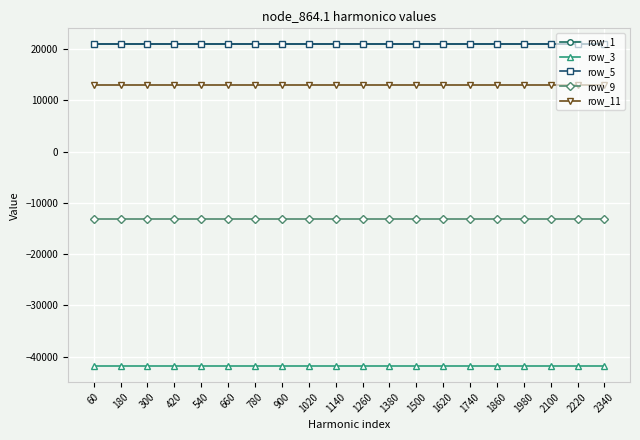

Reading left to right, list all the values displayed in this chart.

row_1: 60=20914.1	180=20914.1	300=20914.1	420=20914.1	540=20914.1	660=20914.1	780=20914.1	900=20914.1	1020=20914.1	1140=20914.1	1260=20914.1	1380=20914.1	1500=20914.1	1620=20914.1	1740=20914.1	1860=20914.1	1980=20914.1	2100=20914.1	2220=20914.1	2340=20914.1
row_3: 60=-41828.9	180=-41828.9	300=-41828.9	420=-41828.9	540=-41828.9	660=-41828.9	780=-41828.9	900=-41828.9	1020=-41828.9	1140=-41828.9	1260=-41828.9	1380=-41828.9	1500=-41828.9	1620=-41828.9	1740=-41828.9	1860=-41828.9	1980=-41828.9	2100=-41828.9	2220=-41828.9	2340=-41828.9
row_5: 60=20914.8	180=20914.8	300=20914.8	420=20914.8	540=20914.8	660=20914.8	780=20914.8	900=20914.8	1020=20914.8	1140=20914.8	1260=20914.8	1380=20914.8	1500=20914.8	1620=20914.8	1740=20914.8	1860=20914.8	1980=20914.8	2100=20914.8	2220=20914.8	2340=20914.8
row_9: 60=-13072.3	180=-13072.3	300=-13072.3	420=-13072.3	540=-13072.3	660=-13072.3	780=-13072.3	900=-13072.3	1020=-13072.3	1140=-13072.3	1260=-13072.3	1380=-13072.3	1500=-13072.3	1620=-13072.3	1740=-13072.3	1860=-13072.3	1980=-13072.3	2100=-13072.3	2220=-13072.3	2340=-13072.3
row_11: 60=13072.6	180=13072.6	300=13072.6	420=13072.6	540=13072.6	660=13072.6	780=13072.6	900=13072.6	1020=13072.6	1140=13072.6	1260=13072.6	1380=13072.6	1500=13072.6	1620=13072.6	1740=13072.6	1860=13072.6	1980=13072.6	2100=13072.6	2220=13072.6	2340=13072.6